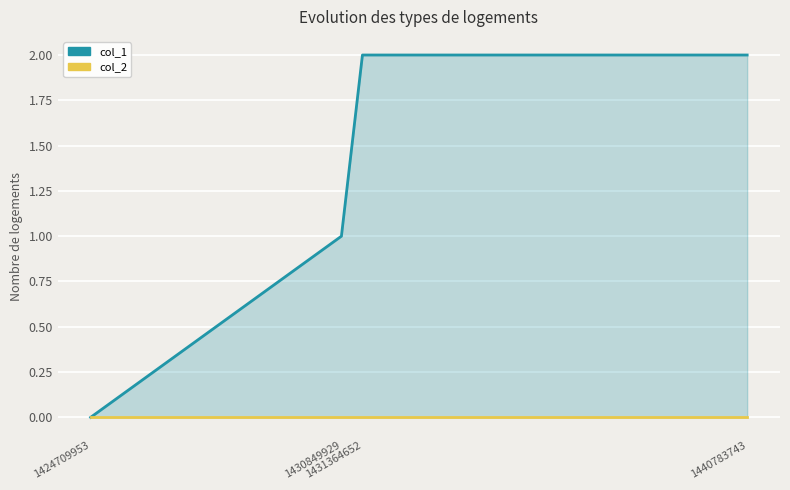

The col_1 series shows 1 at 1430849929. True or false?

True